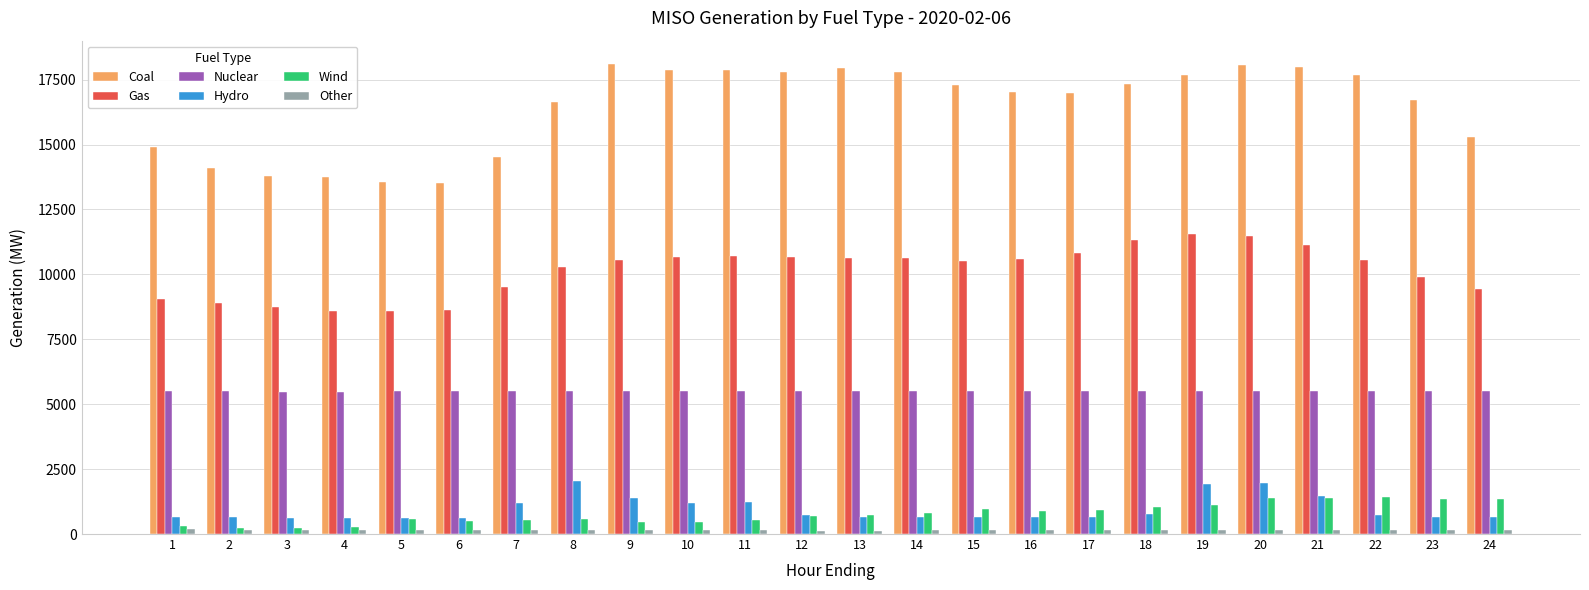

How many data points in Wind are less than 718?

12